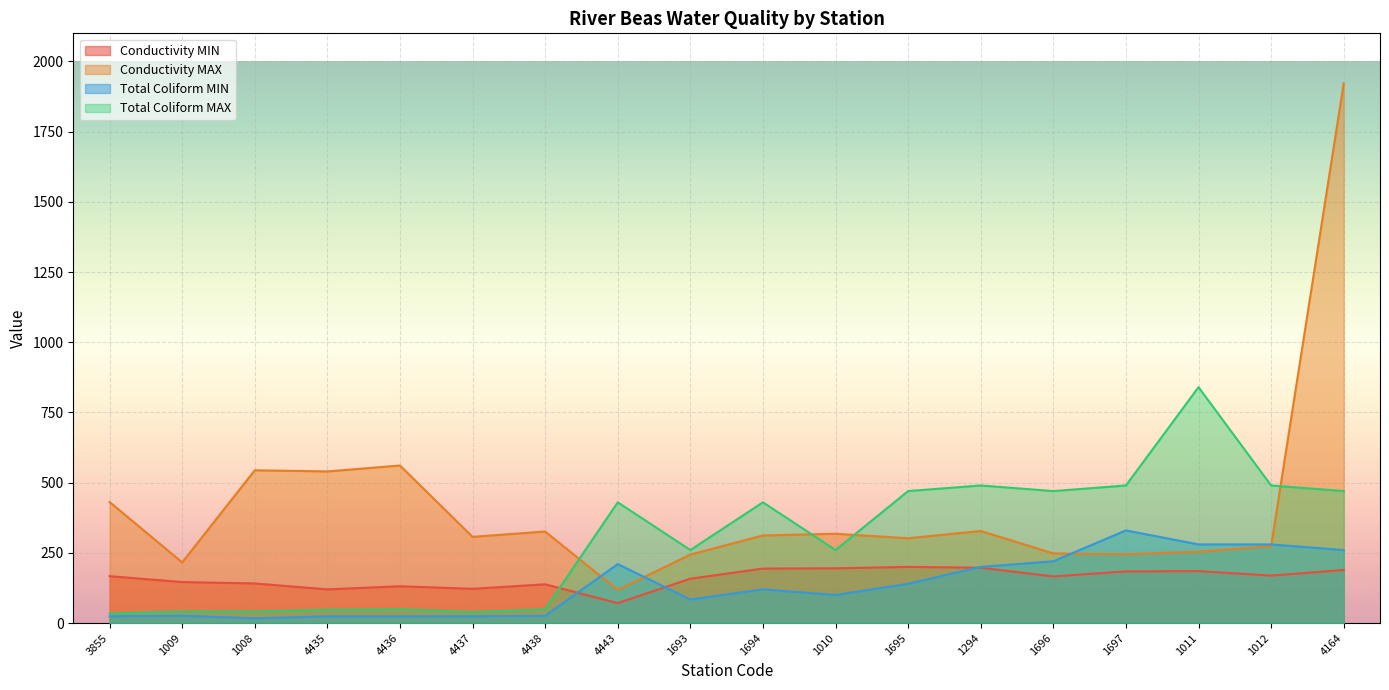

Where do Conductivity MIN and Total Coliform MIN first cross each other?

4438 and 4443